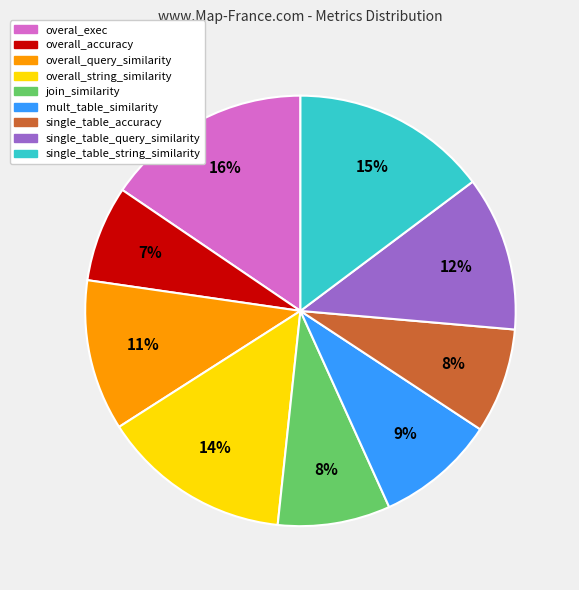

To the nearest percent, what is the average slice percentage?

11%